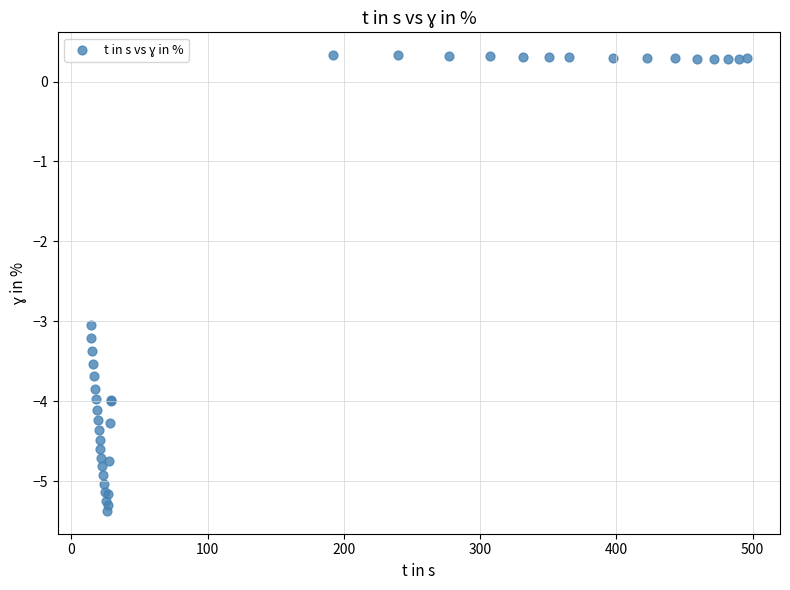

What Y value in the scatter plot is closest to -2?

-3.0